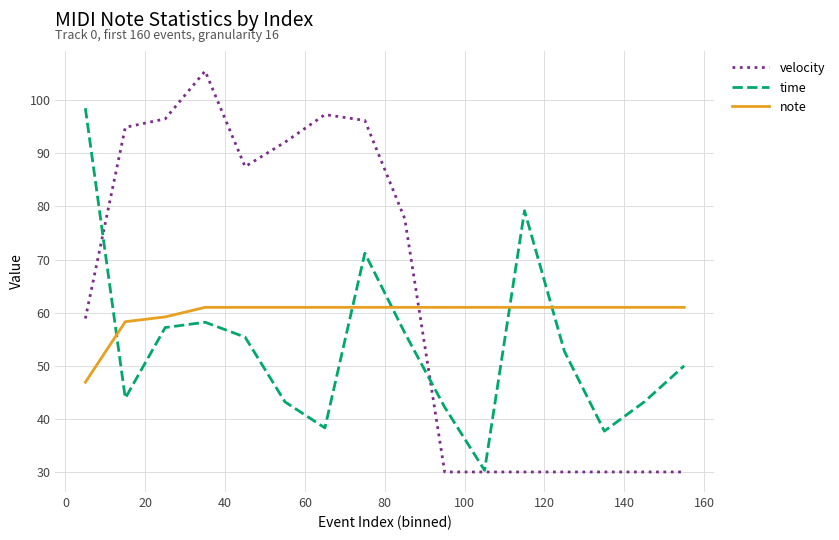

What is the highest value of the note series?

61.0